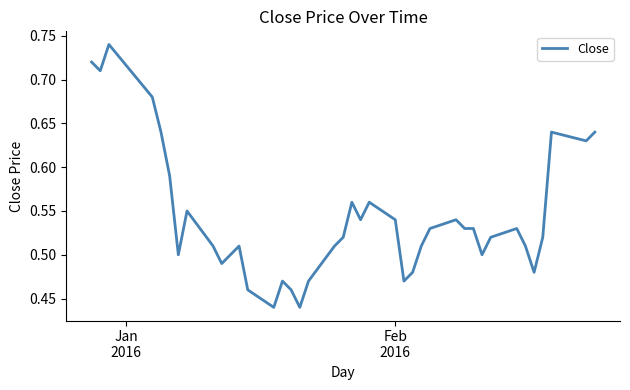

How many lines are shown in the chart?

1